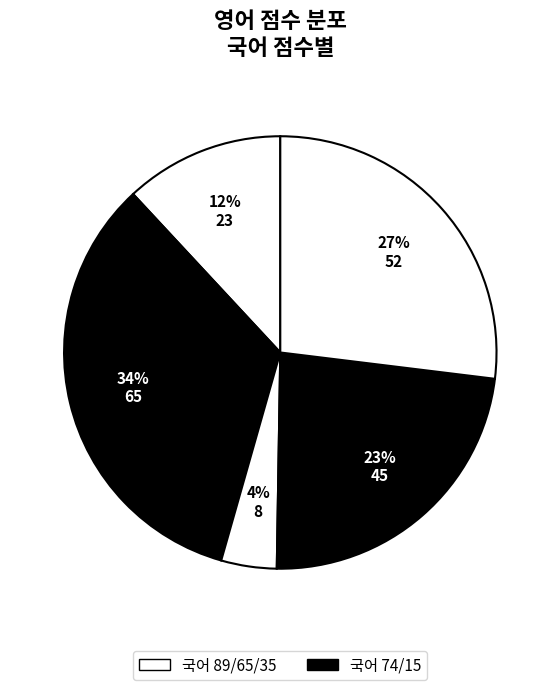

To the nearest percent, what is the average slice percentage?

20%